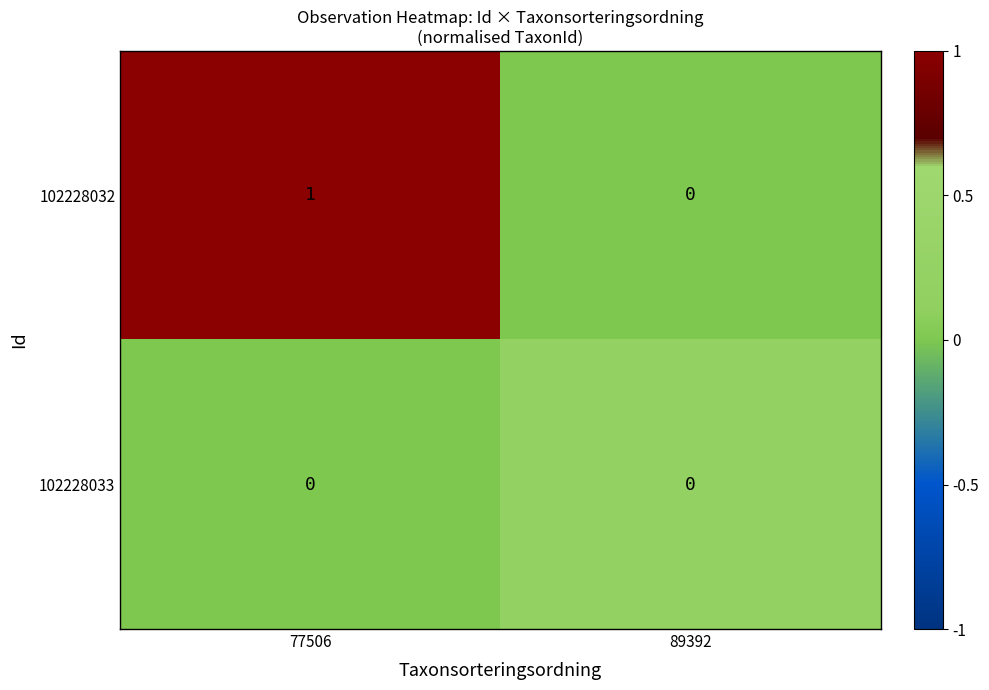

At which category is the sum across all series the highest?

77506